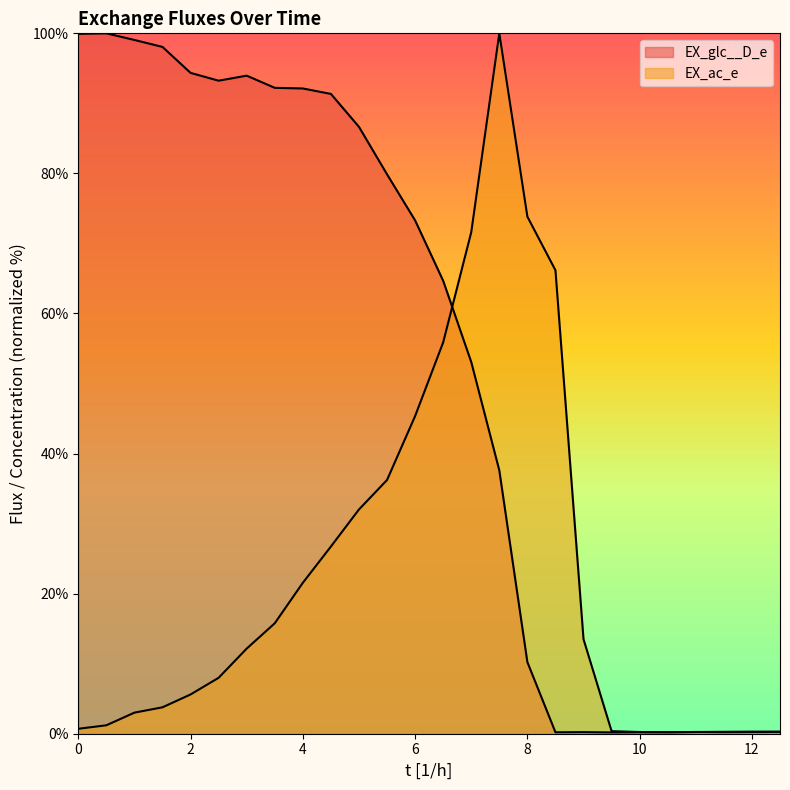

At which category does the chart reach its minimum across all series?

9.5